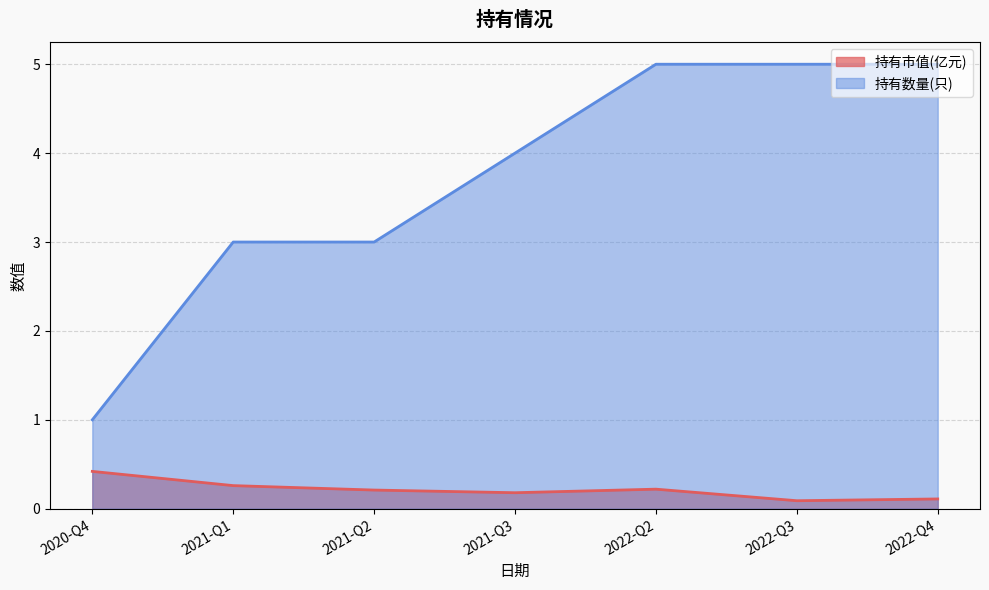

What is the minimum value for 持有市值(亿元)?

0.1